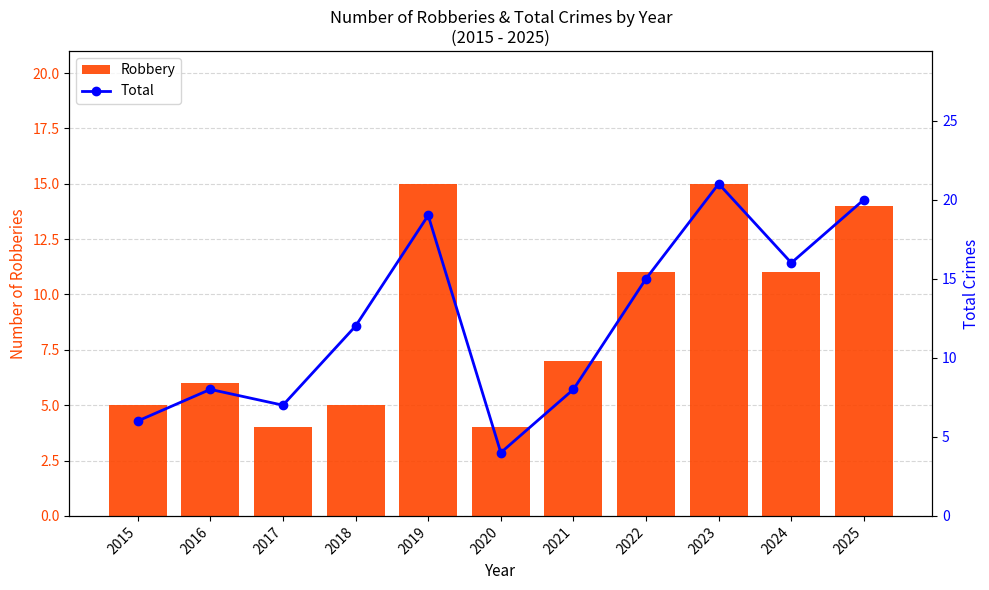

Is the value of Robbery at 2021 greater than the value of Total at 2024?

No